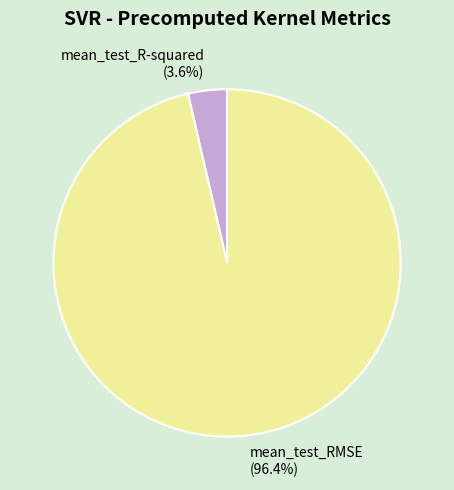

Which slice is the largest?

mean_test_RMSE